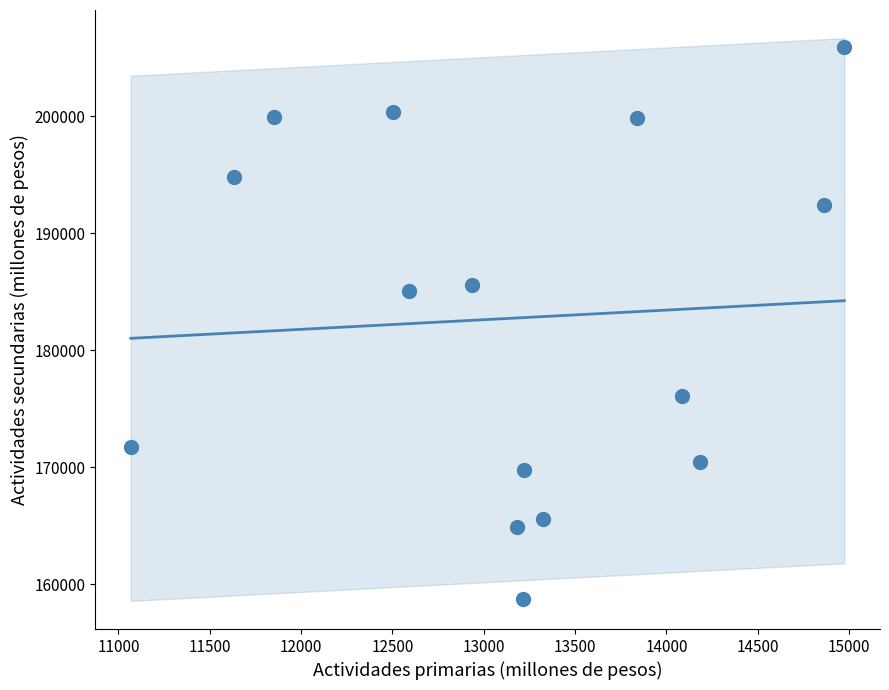

What is the range of Y values (max minus min)?

47229.6